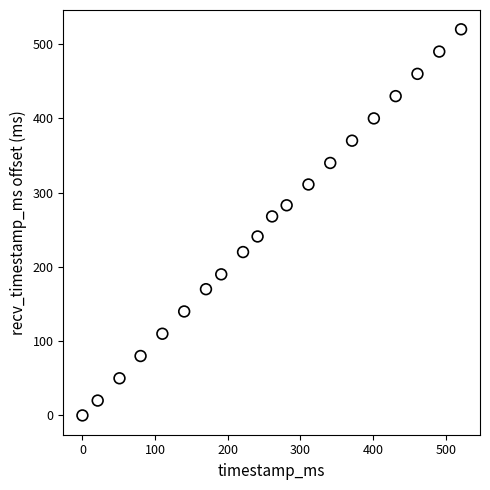

What Y value in the scatter plot is closest to 260?

268